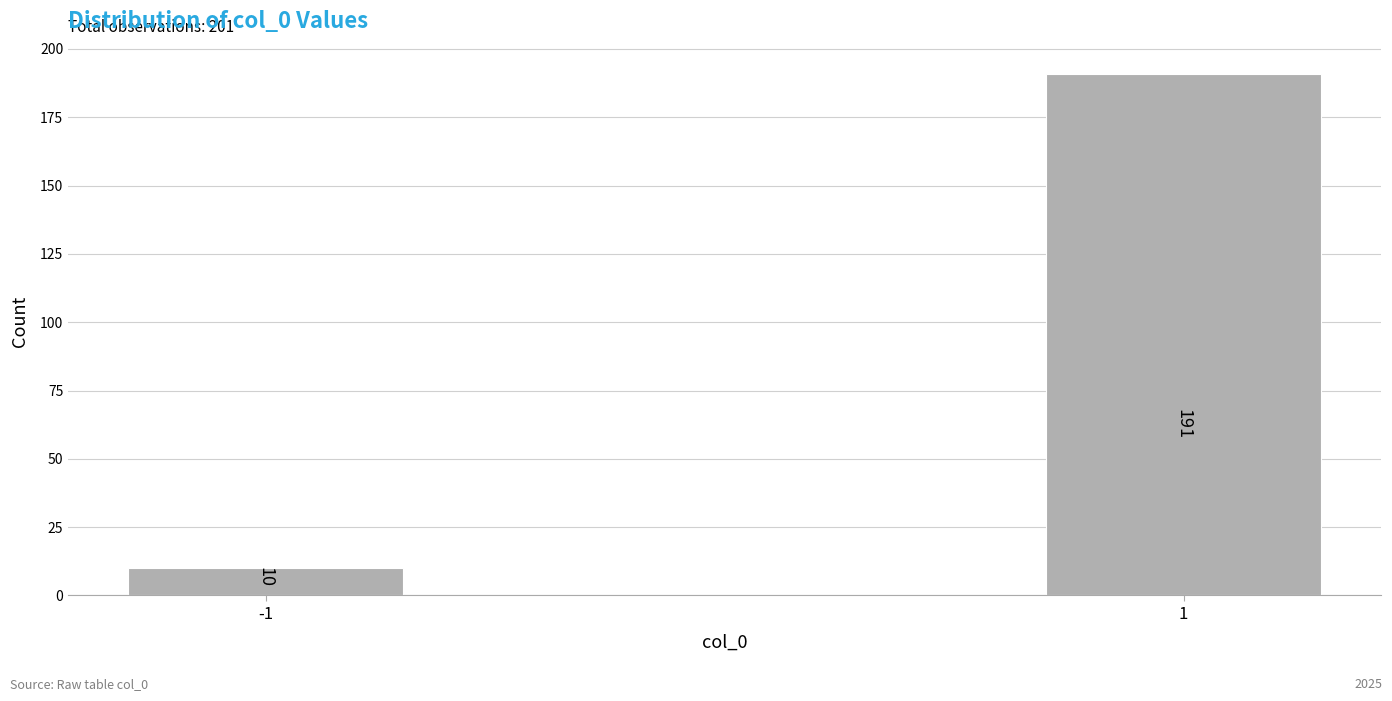

Reading left to right, list all the values displayed in this chart.

10	191